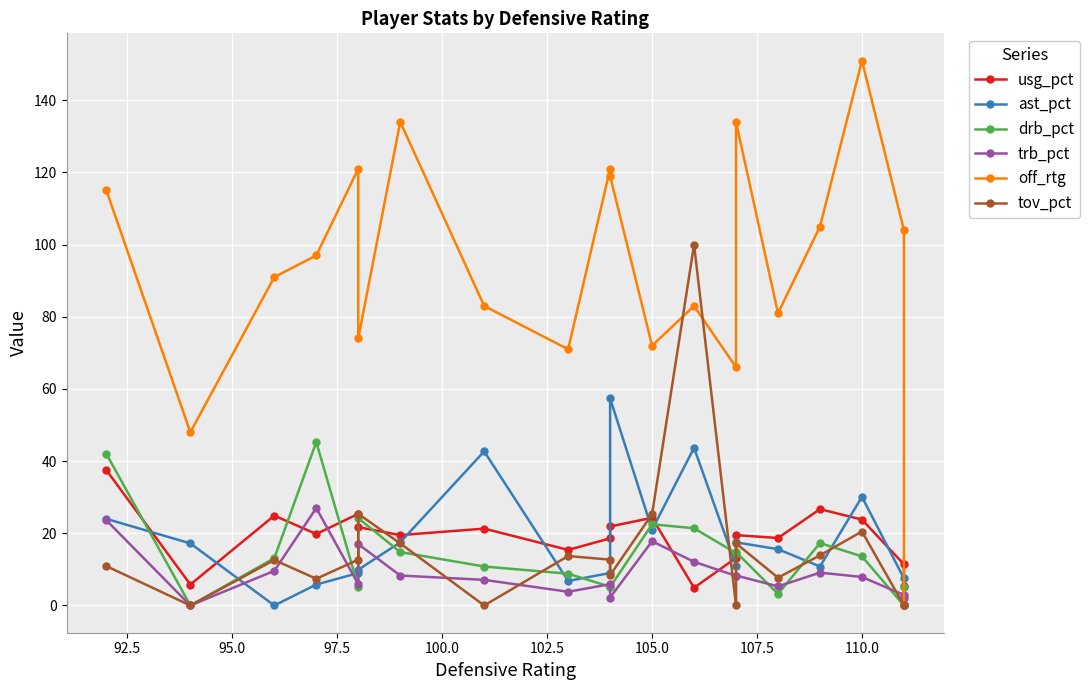

Is this an area chart (filled region under the line)?

No